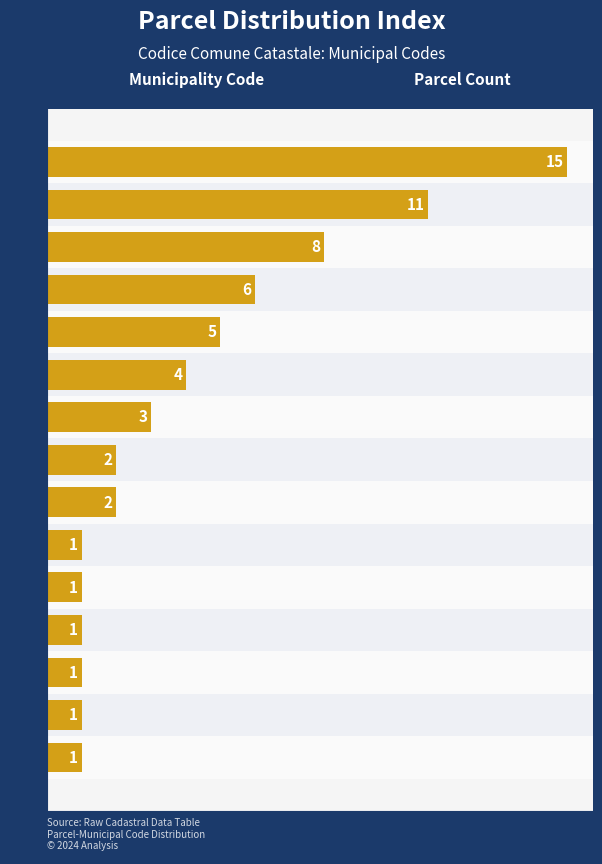

What is the sum of all values?

62